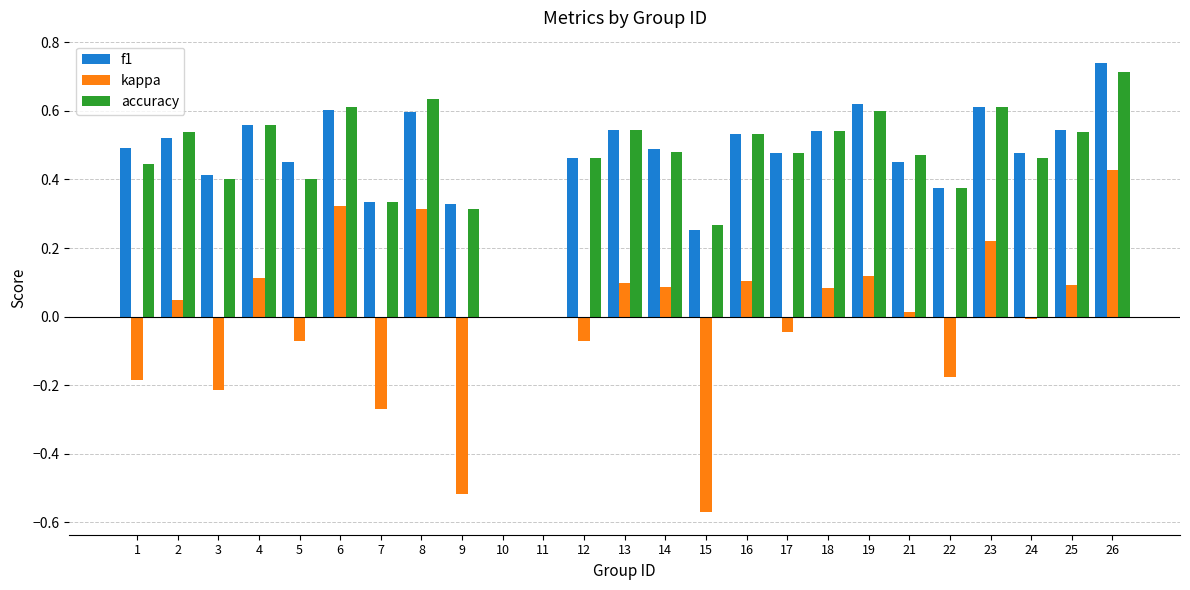

Is it true that accuracy equals 0.6 at 4?

True